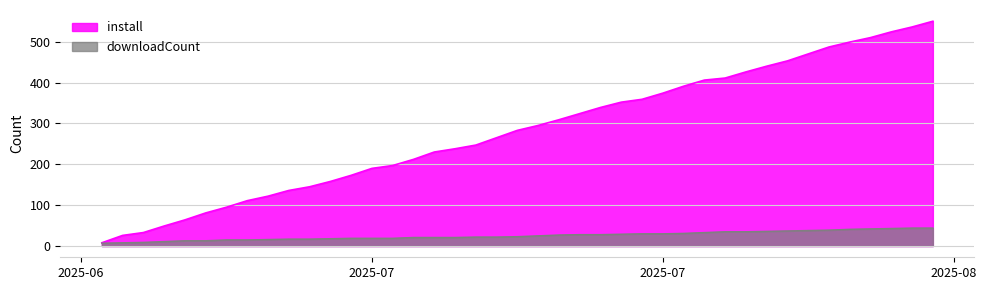

True or false: install and downloadCount intersect in this chart.

False